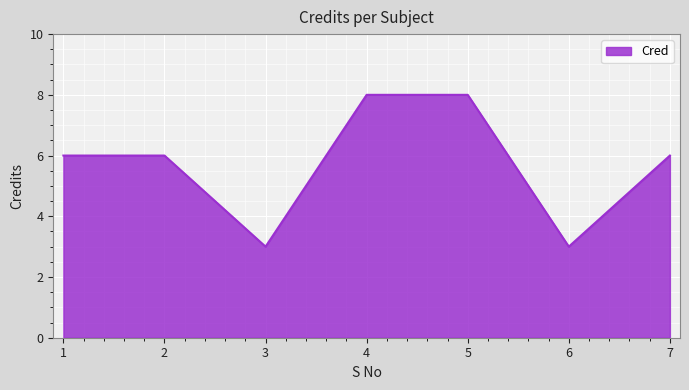

What is the ratio of the value at 1 to the value at 2?

1.0